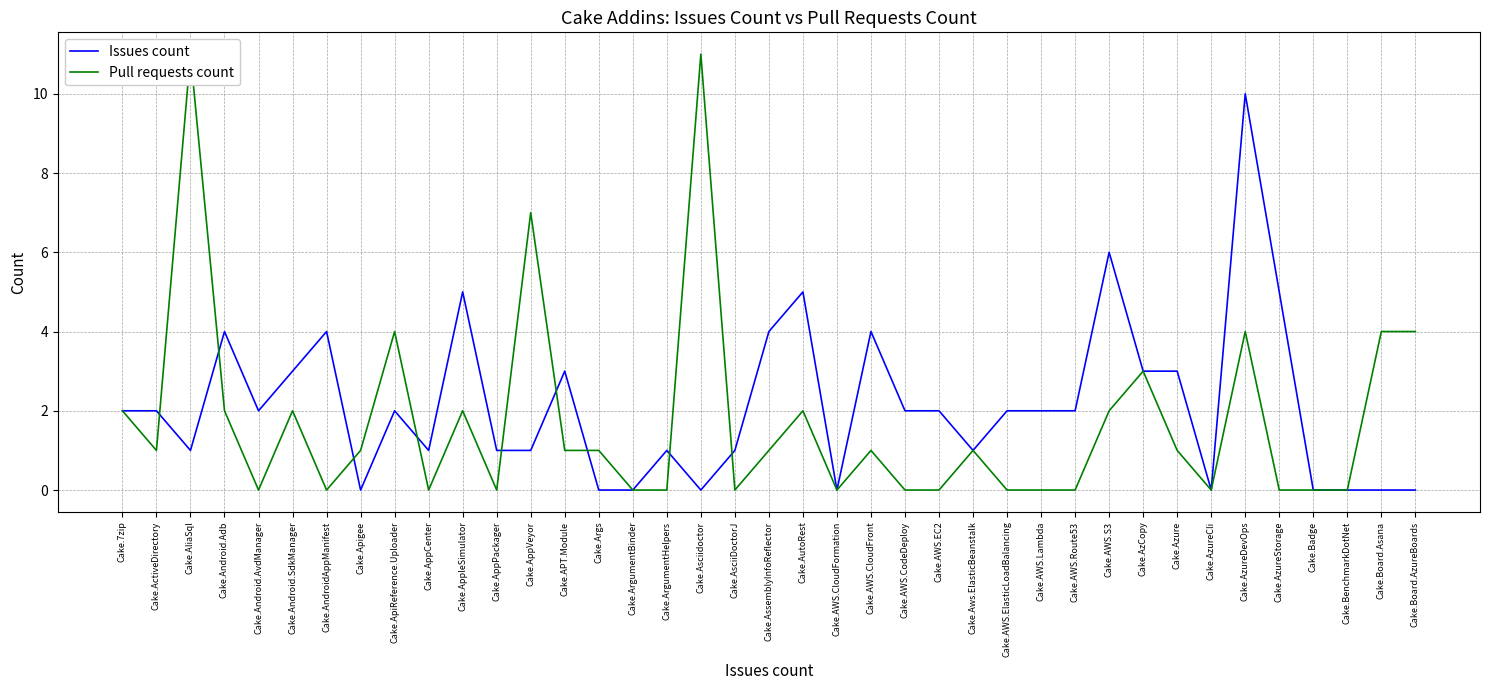

Where does the Issues count series first go above 2?

Cake.Android.Adb